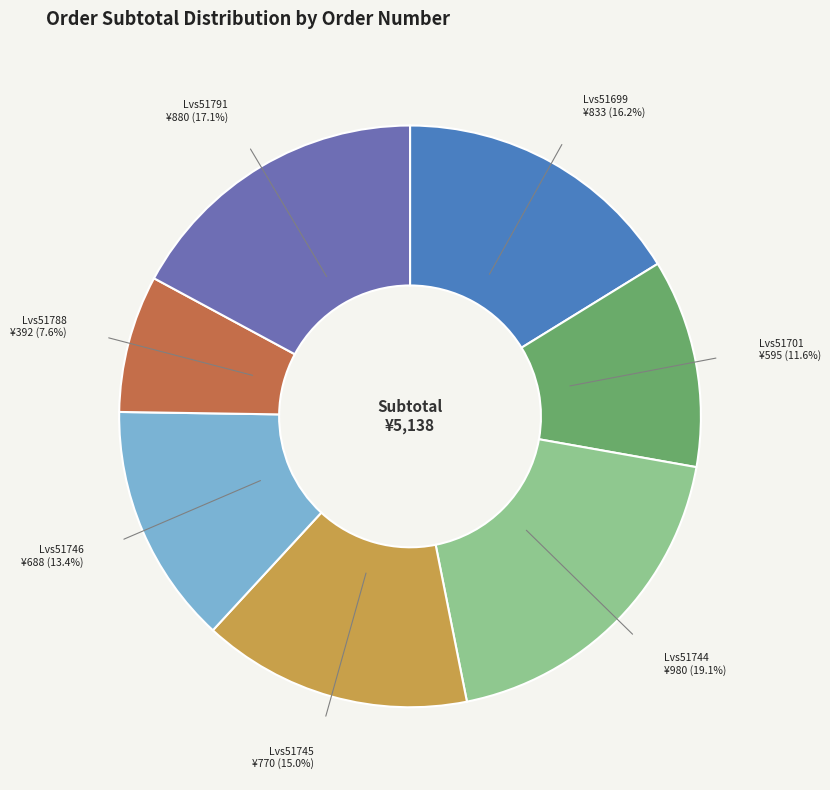

What percentage do Lvs51745 and Lvs51746 together represent?

28.4%